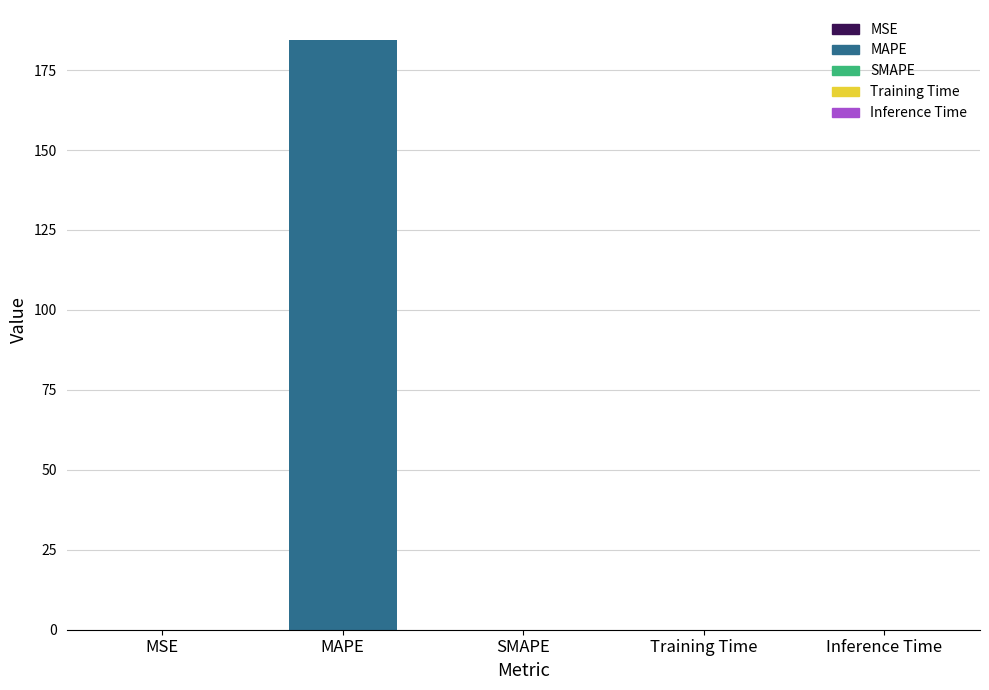

What is the greatest value displayed?

184.6